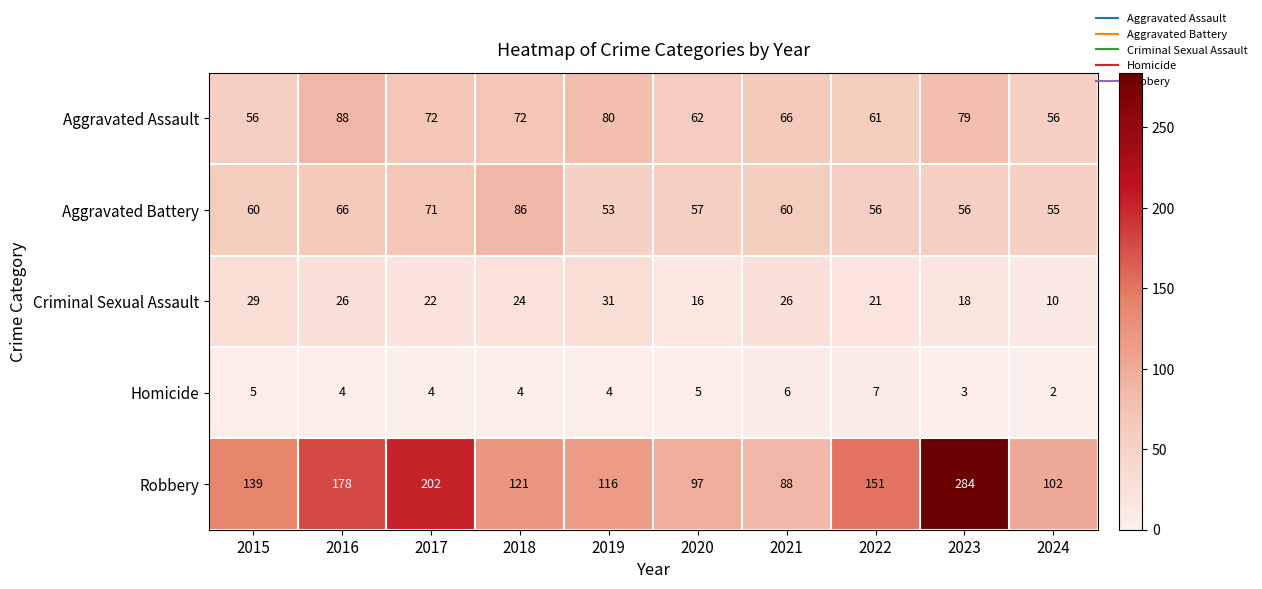

Which series has the widest spread of values?

Robbery